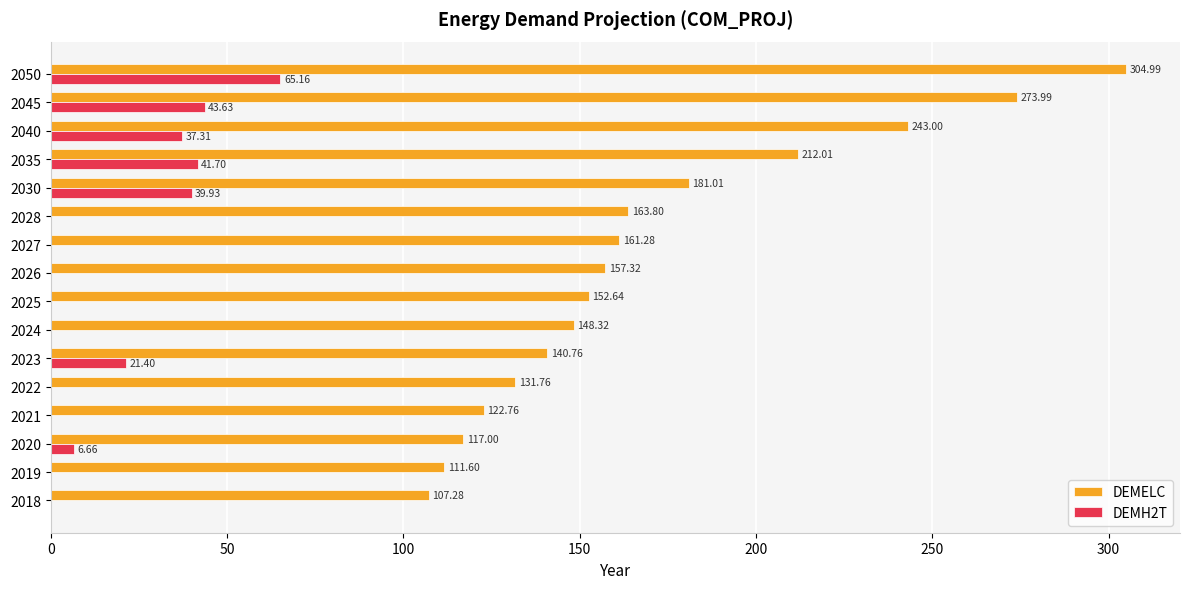

Is the value of DEMH2T at 2028 greater than the value of DEMELC at 2023?

No